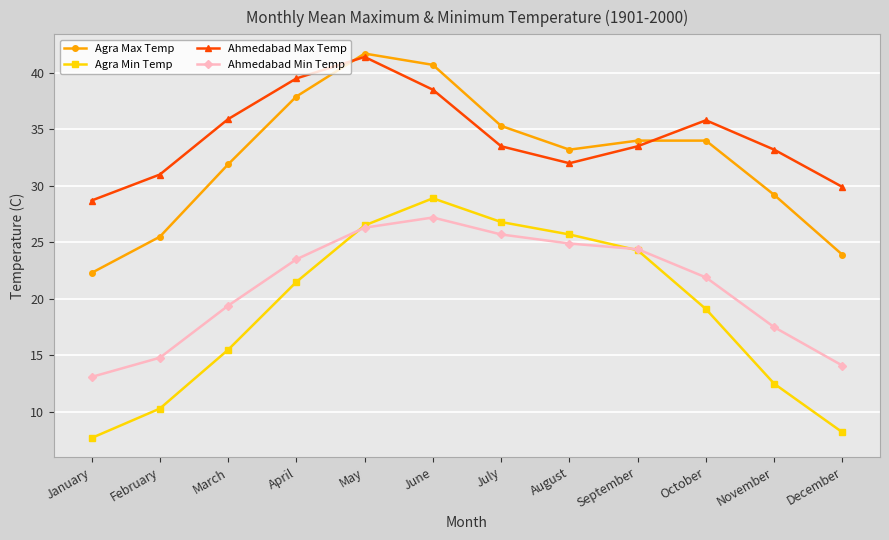

In Ahmedabad Max Temp, how many points are lower than both neighbors (excluding endpoints)?

1